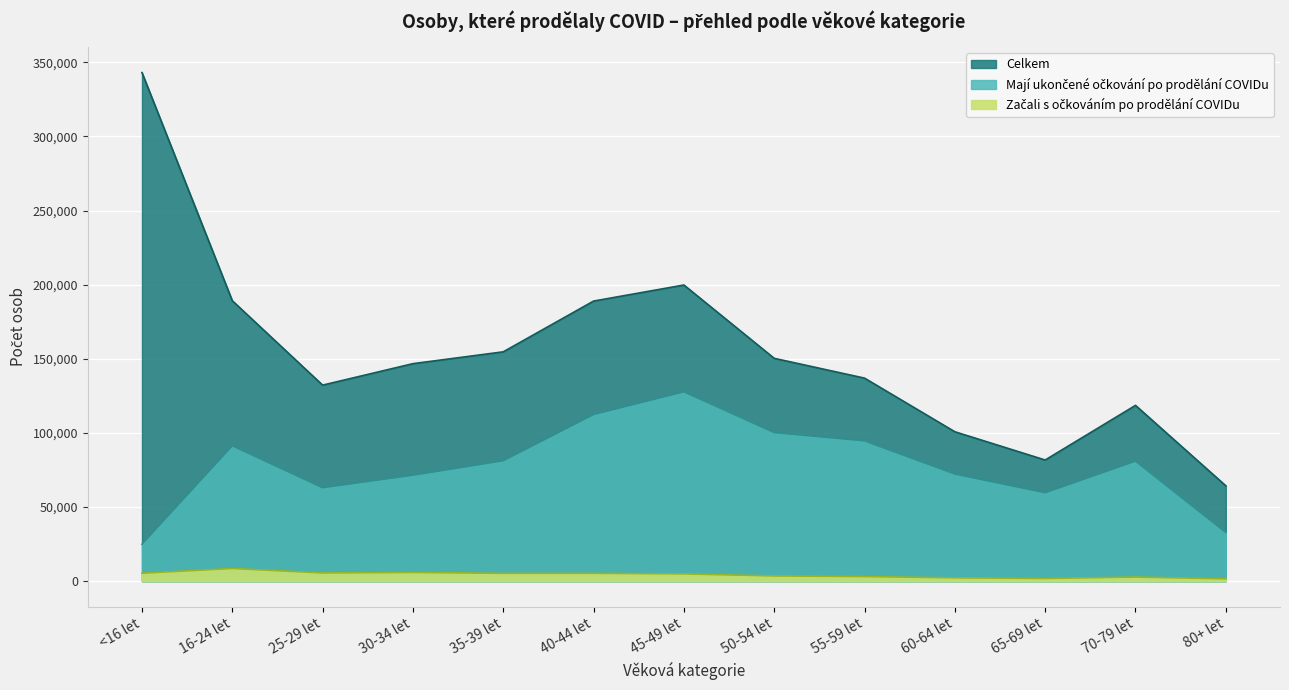

What are all the series names shown in the legend?

Celkem, Začali s očkováním po prodělání COVIDu, Mají ukončené očkování po prodělání COVIDu